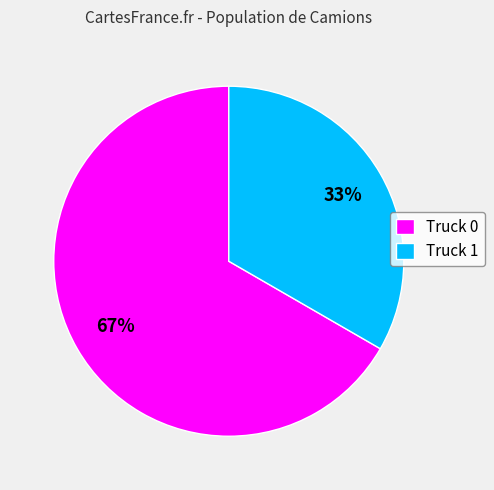

To the nearest percent, what is the combined percentage of Truck 1 and Truck 0?

100%